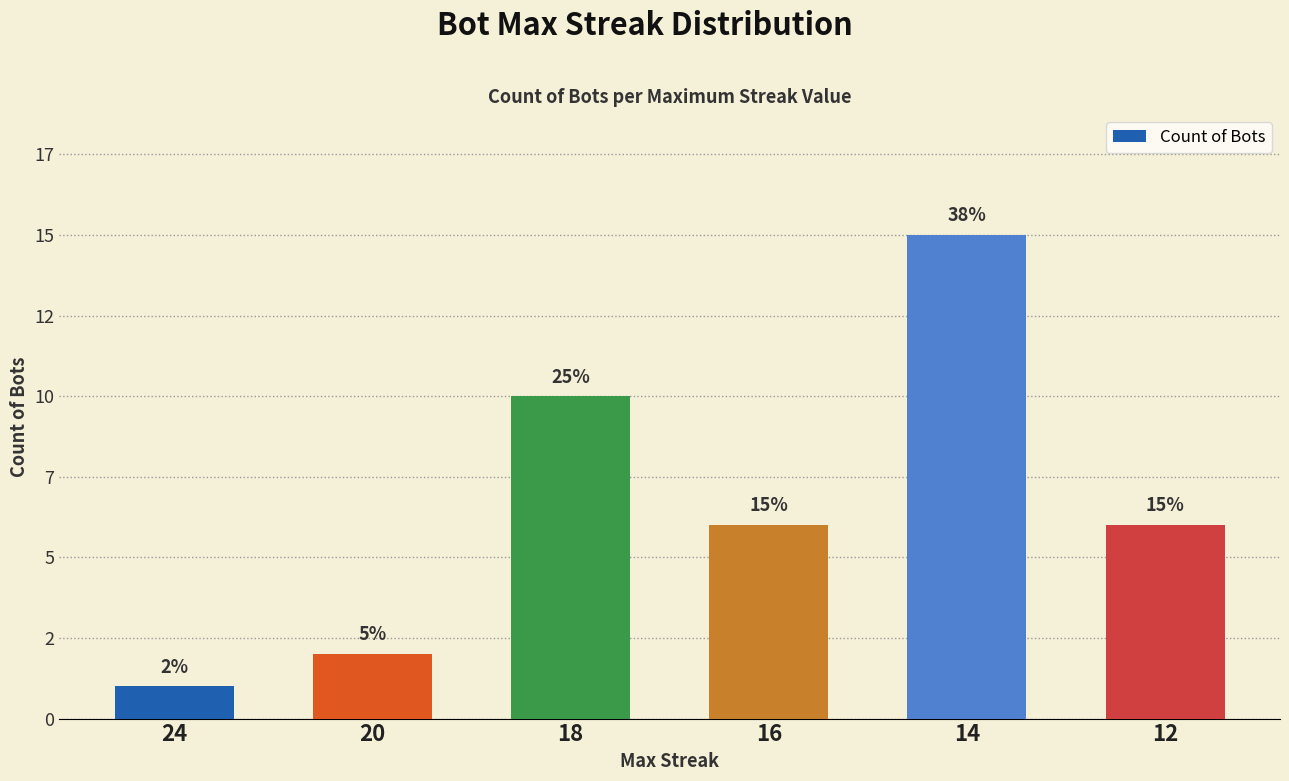

Rank the categories by value from lowest to highest.

24, 20, 16, 12, 18, 14